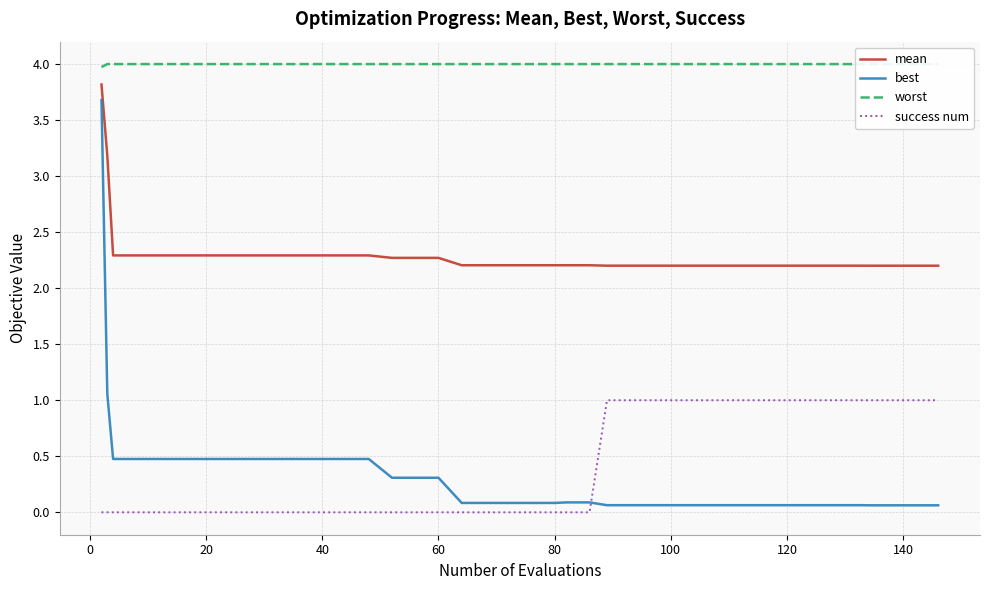

What is the sum of all mean values?

92.0